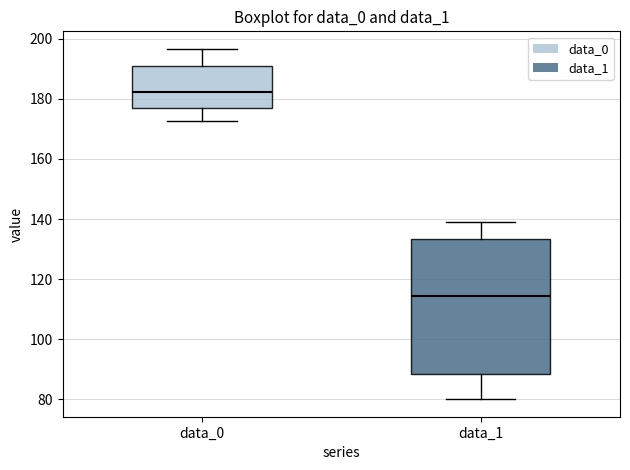

Which box has the lowest median line?

data_1